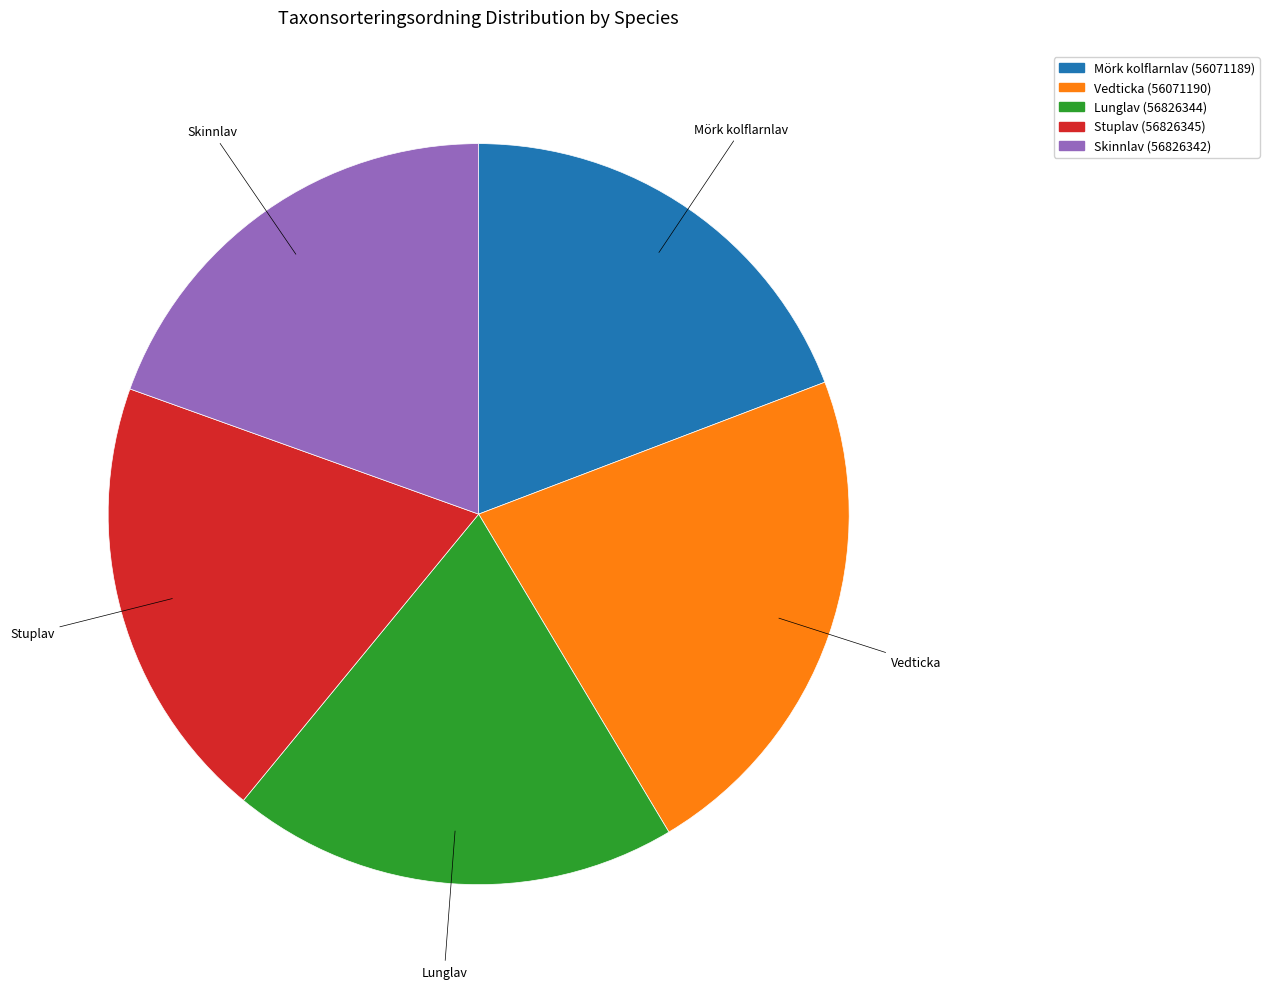

Which slice is the largest?

Vedticka (56071190)